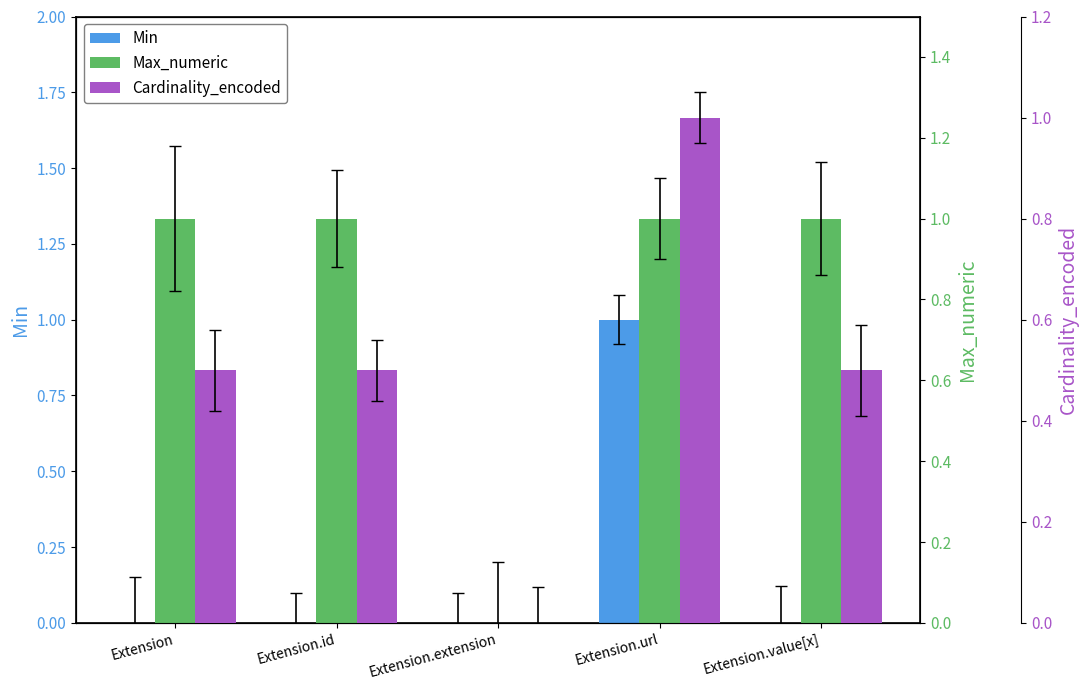

Is the value of Cardinality_encoded at Extension.url greater than the value of Max_numeric at Extension.id?

No